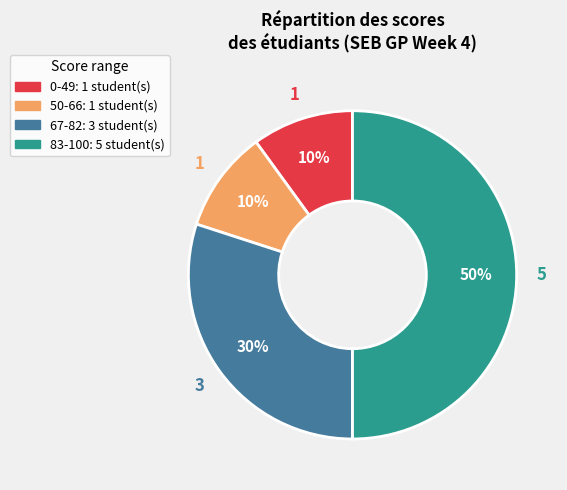

To the nearest percent, what is the difference between the largest and smallest slice percentages?

40%